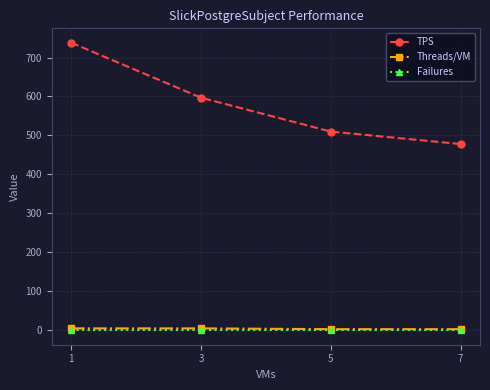

What is the lowest value of the TPS series?

478